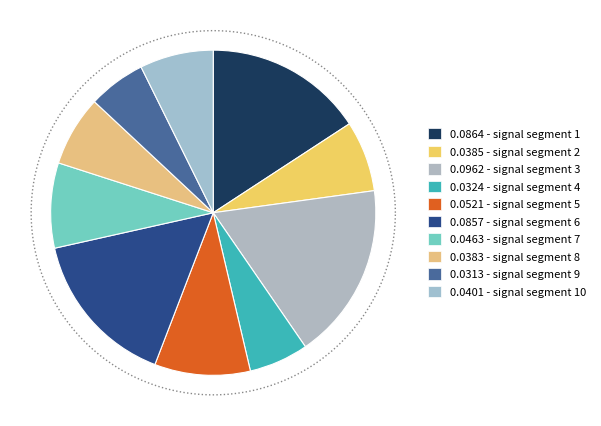

Is the sum of signal segment 2 and signal segment 8 greater than half?

No